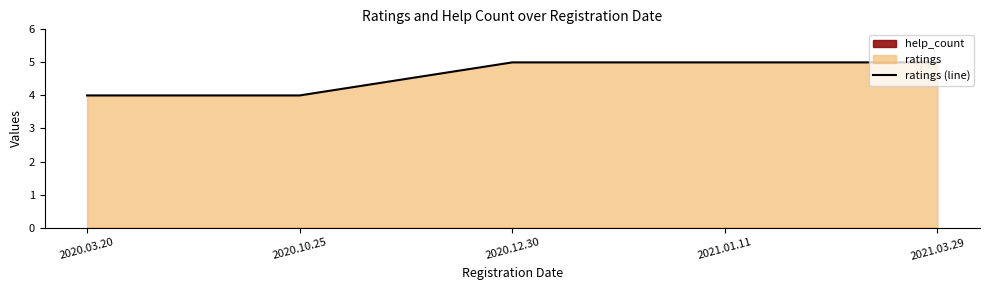

List the labels in order of value, smallest first.

2020.03.20, 2020.10.25, 2020.12.30, 2021.01.11, 2021.03.29